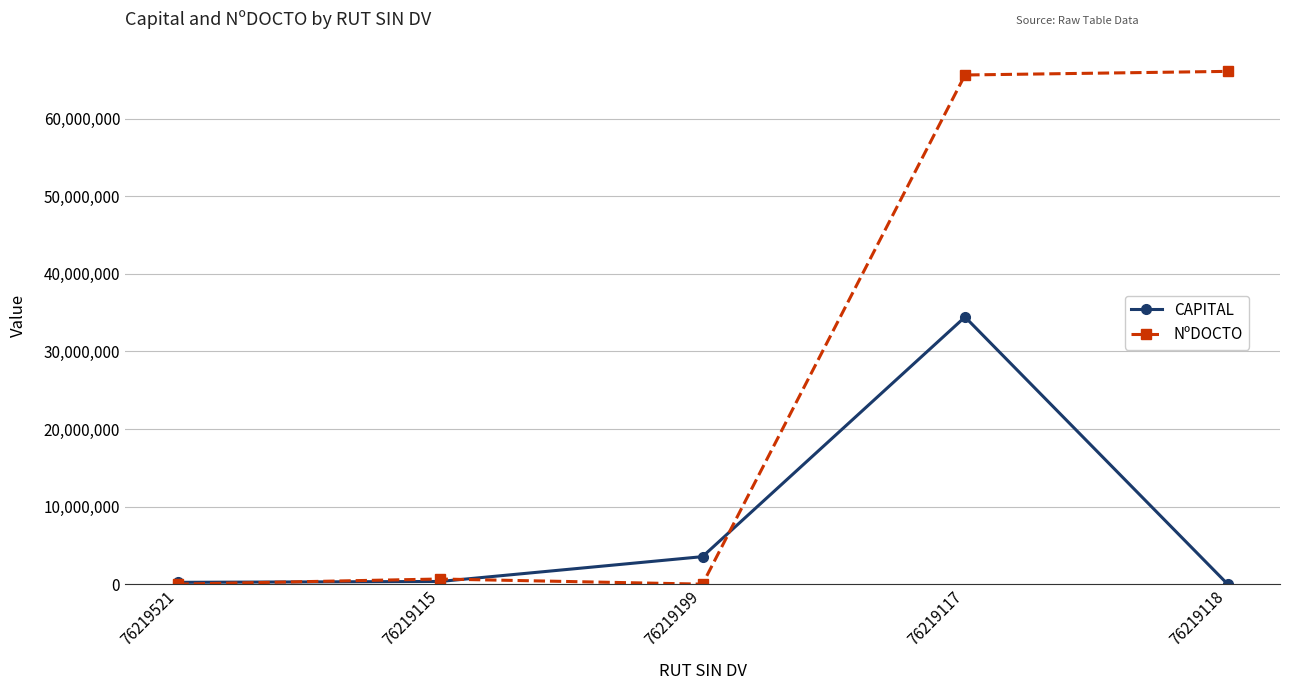

How many values in the NºDOCTO series are below 663633?

2